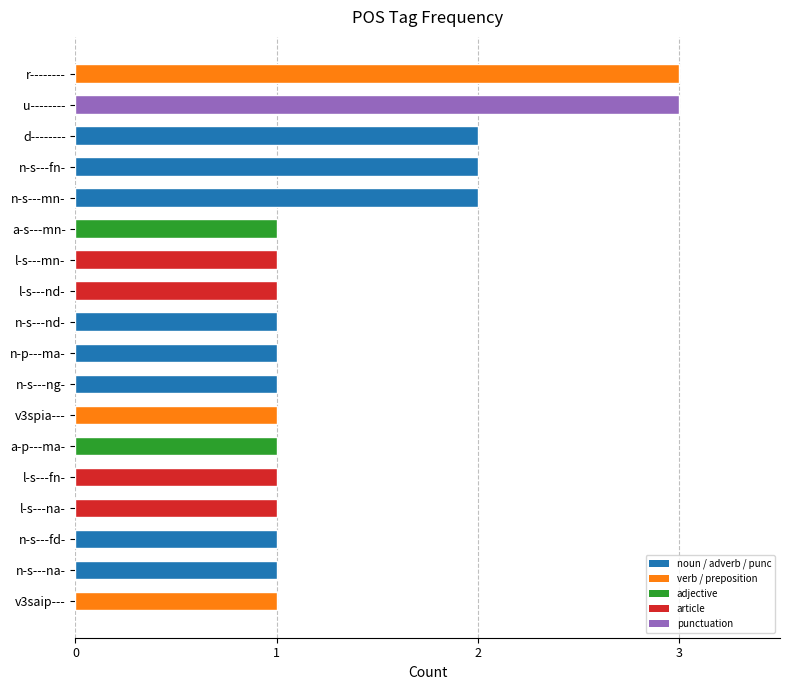

What is the maximum value shown in the chart?

3